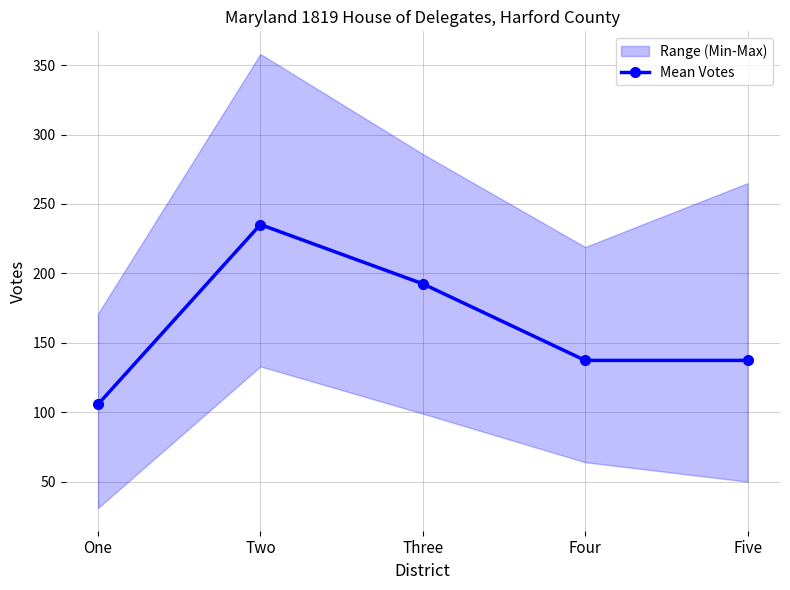

Where is the first local maximum?

Two